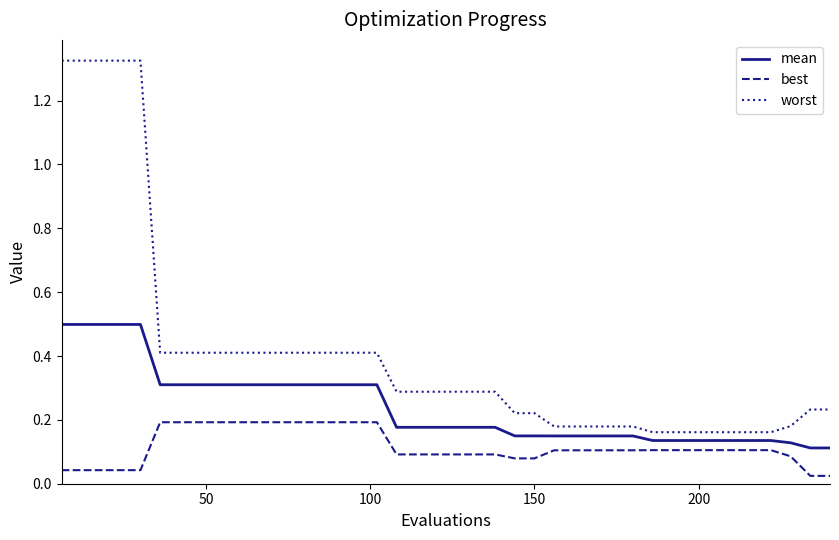

Count the number of categories in the chart.

40